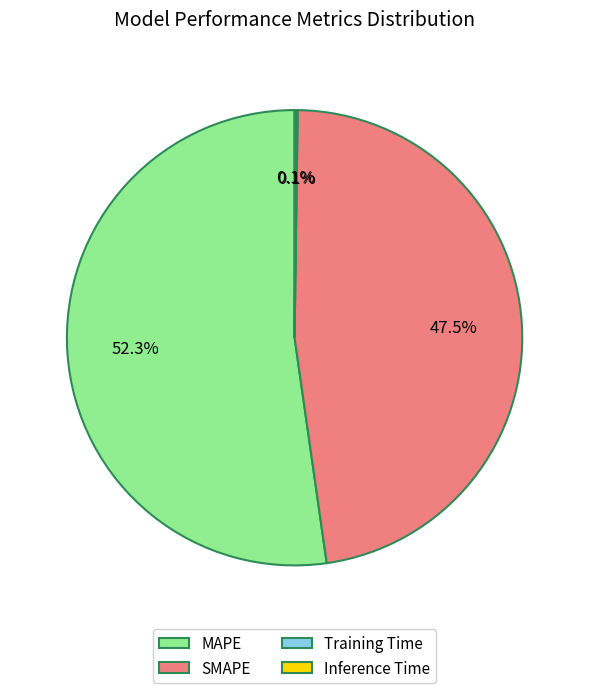

Does MAPE represent more than half of the total?

Yes